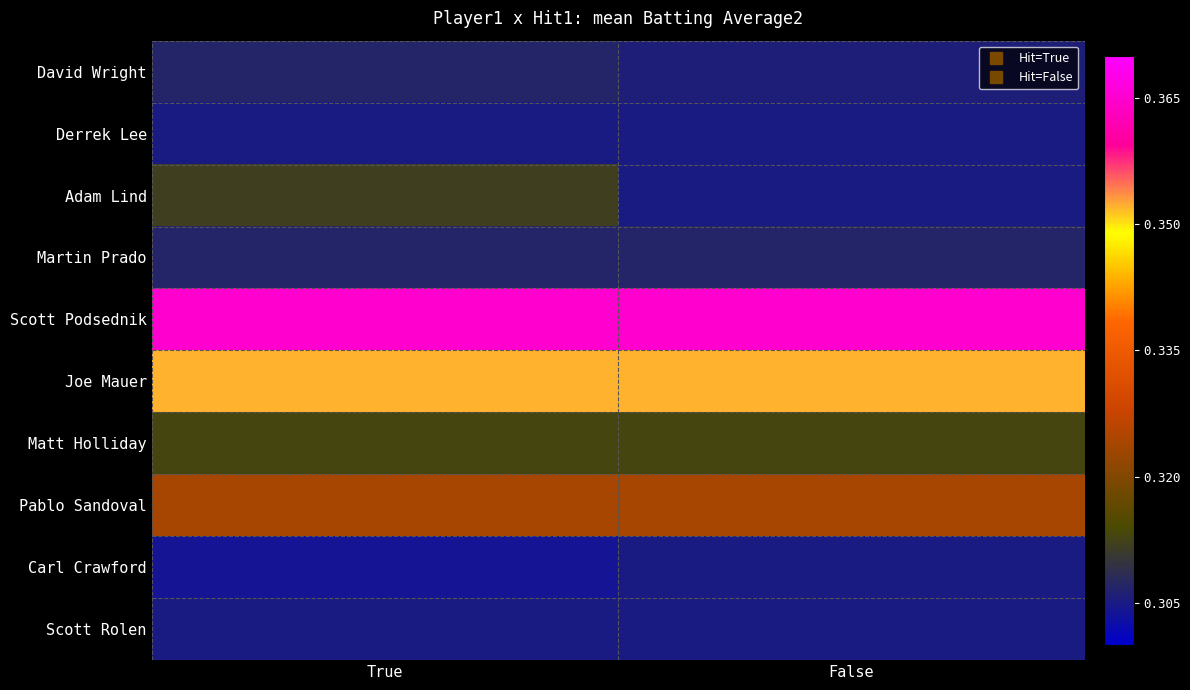

At which category does the chart reach its peak across all series?

True